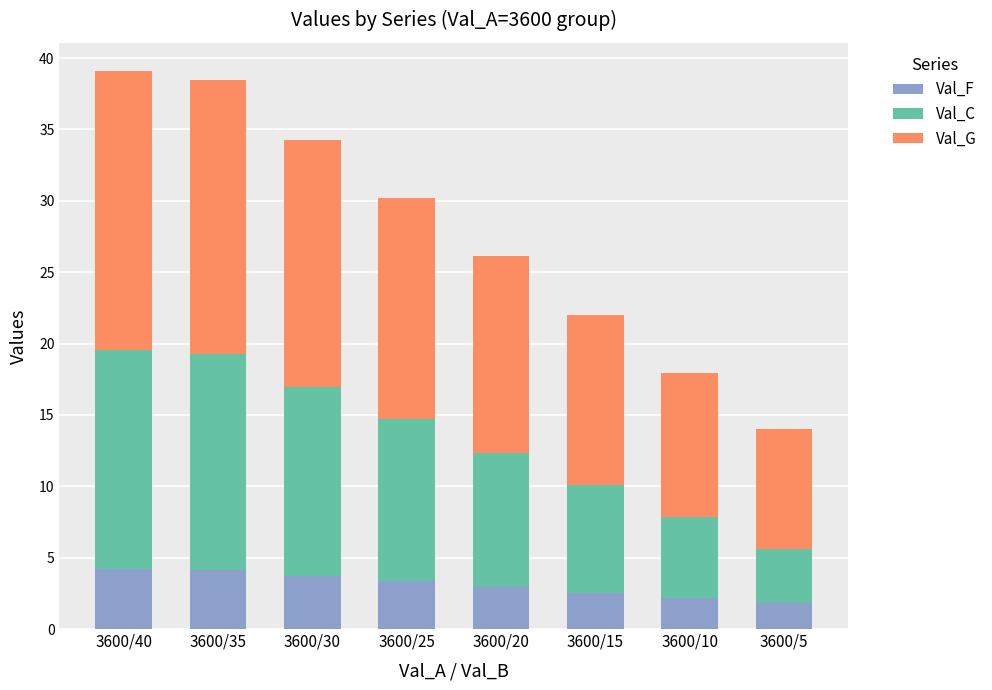

What is the total value across all series at 3600/10?

18.0